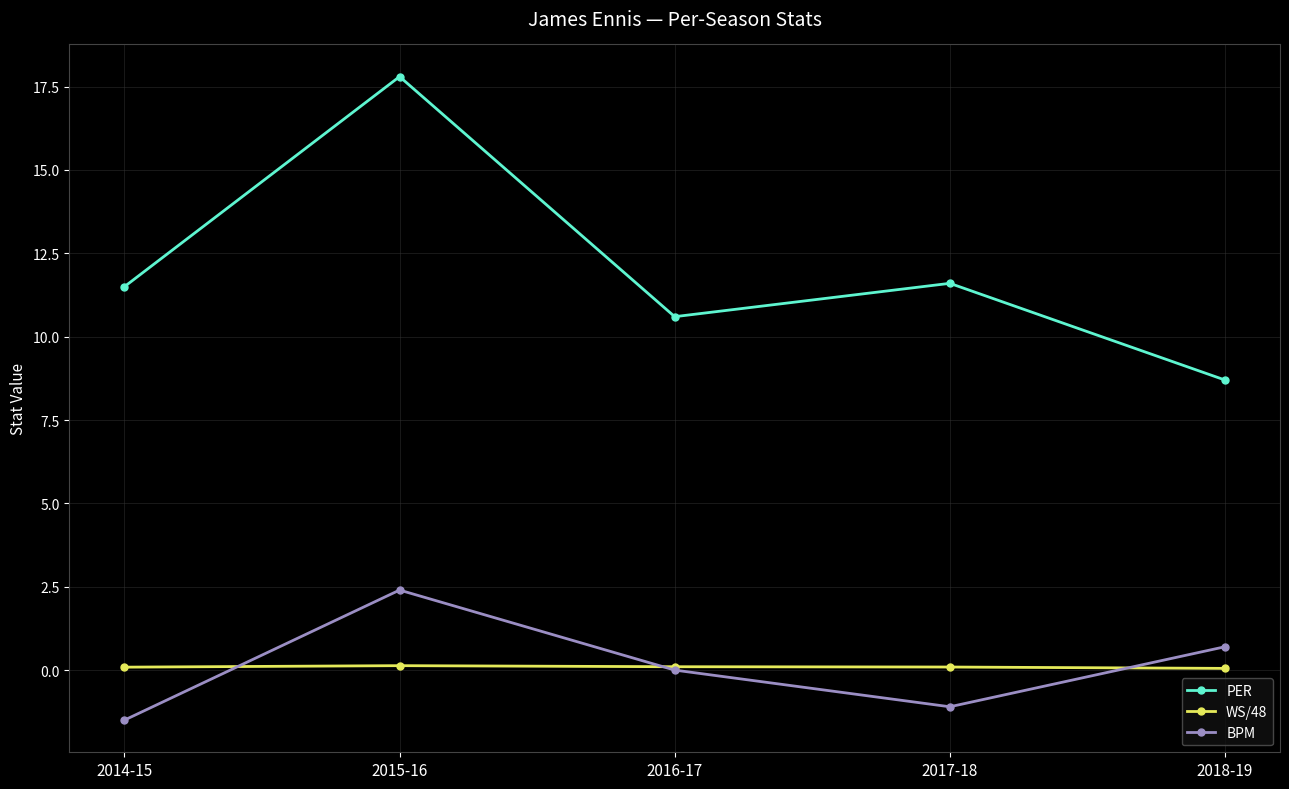

Where is the first local minimum for PER?

2016-17